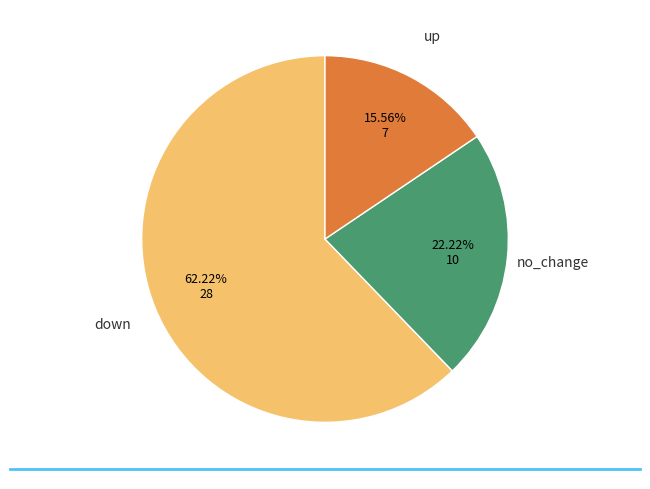

To the nearest percent, what is the difference between the largest and smallest slice percentages?

47%